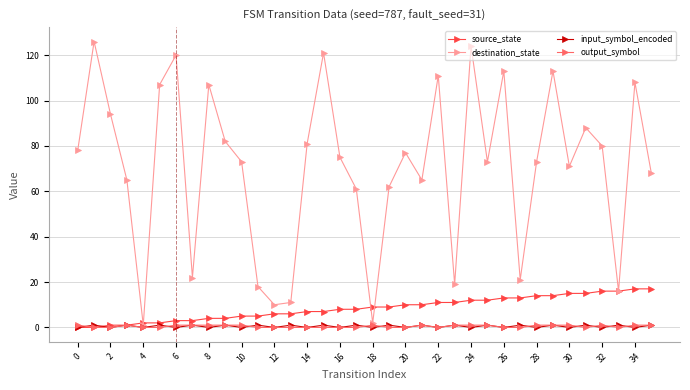

Which series has the largest total across all categories?

destination_state